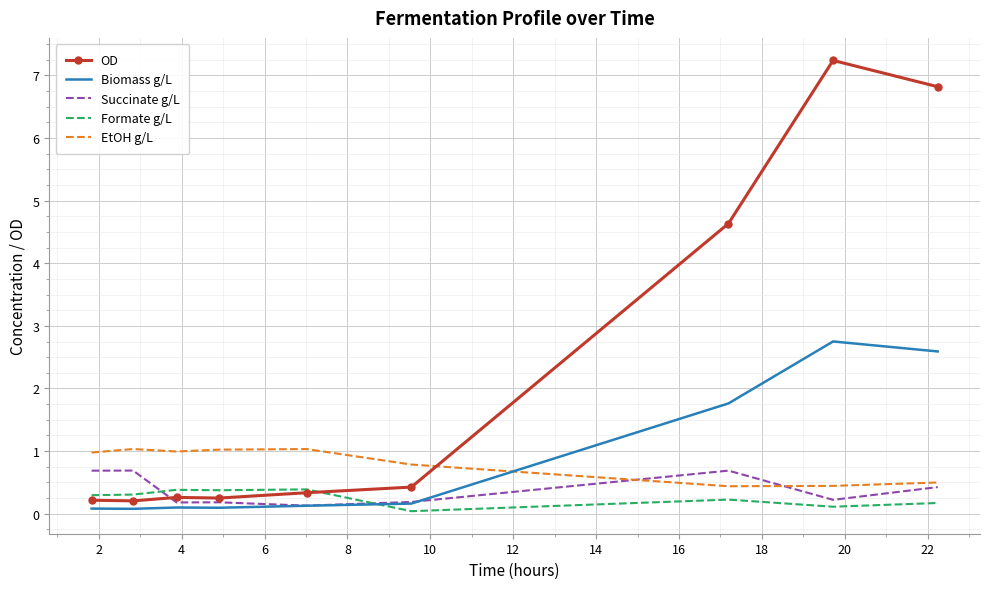

What is the highest value of the Formate g/L series?

0.4